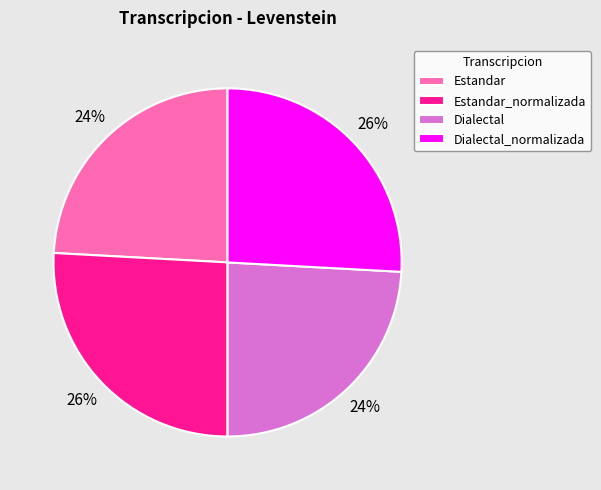

Count the number of slices in the pie.

4